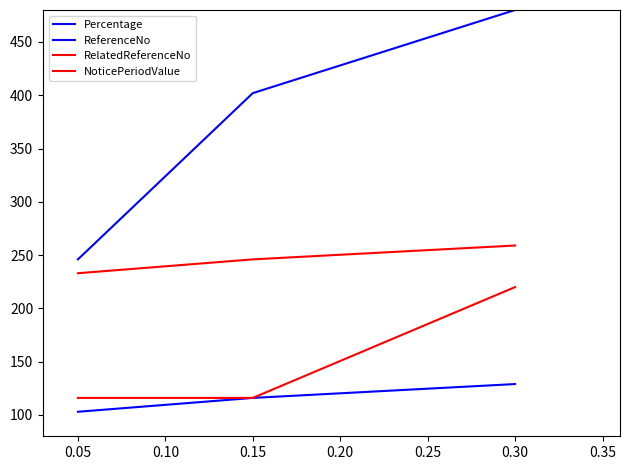

Does the chart display data point markers on the line(s)?

No